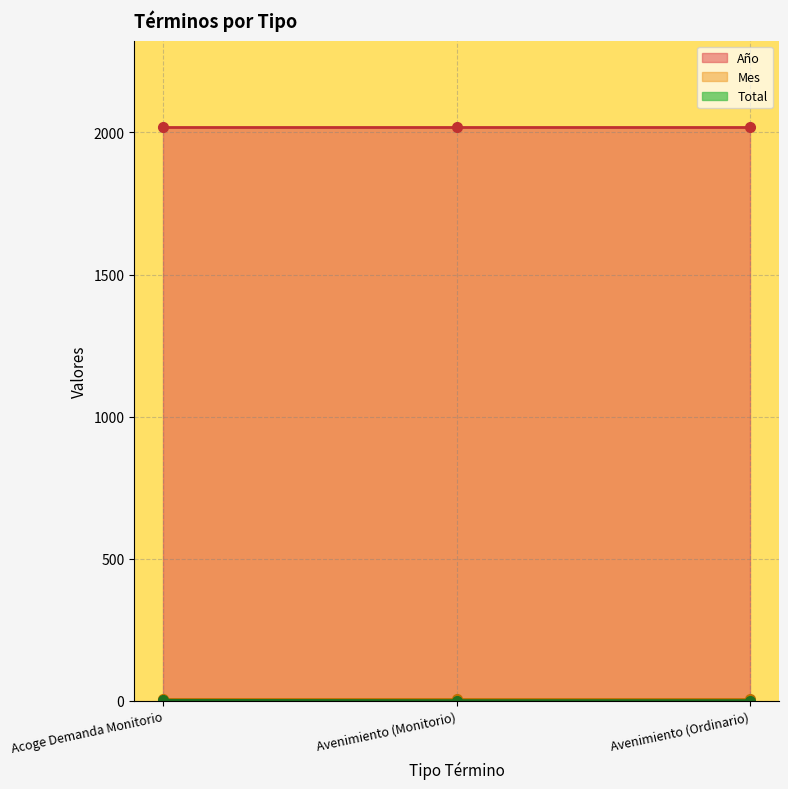

List the labels in order of Año value, smallest first.

Acoge Demanda Monitorio, Avenimiento (Monitorio), Avenimiento (Ordinario)